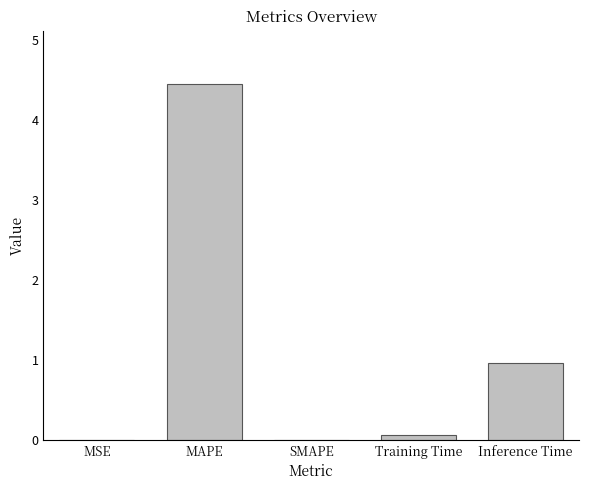

The value at MSE is 0.0. True or false?

True